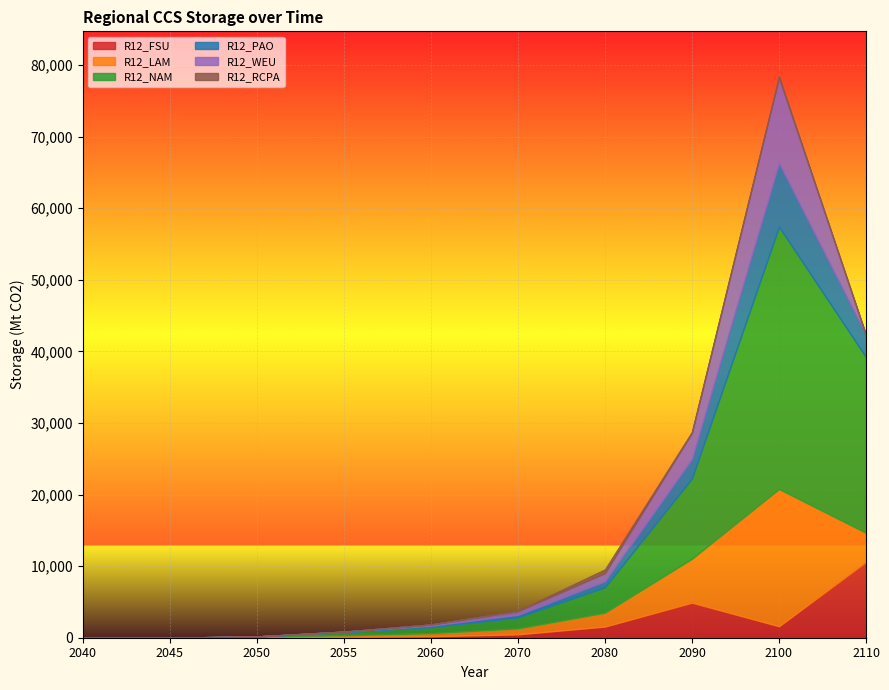

Rank the categories by R12_RCPA value from lowest to highest.

2040, 2045, 2050, 2055, 2060, 2110, 2070, 2090, 2100, 2080